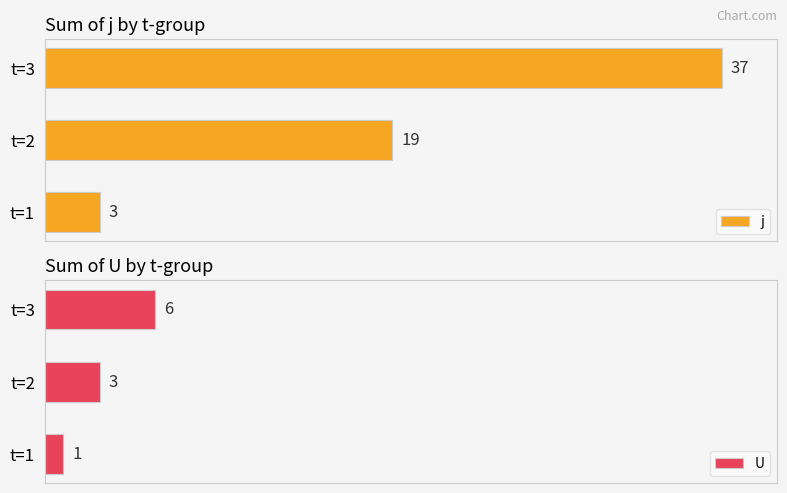

Where is j nearest to the value 20?

t=2